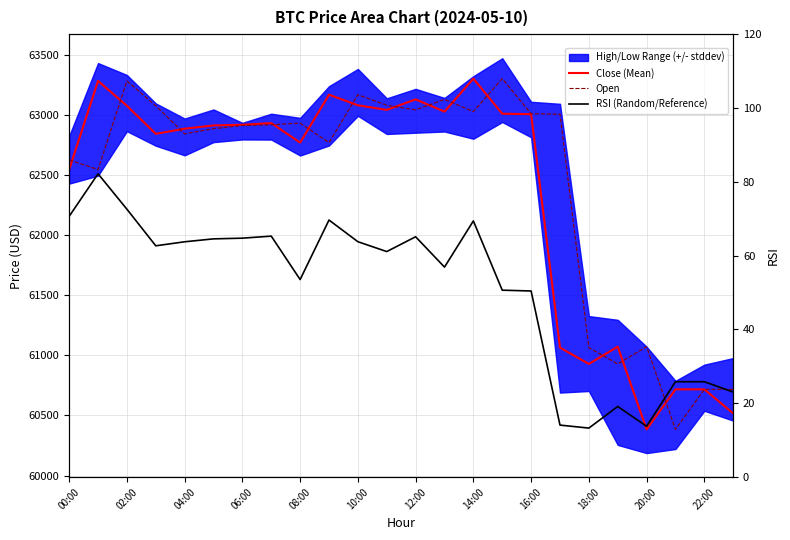

What is the minimum value shown in the chart?

13.3